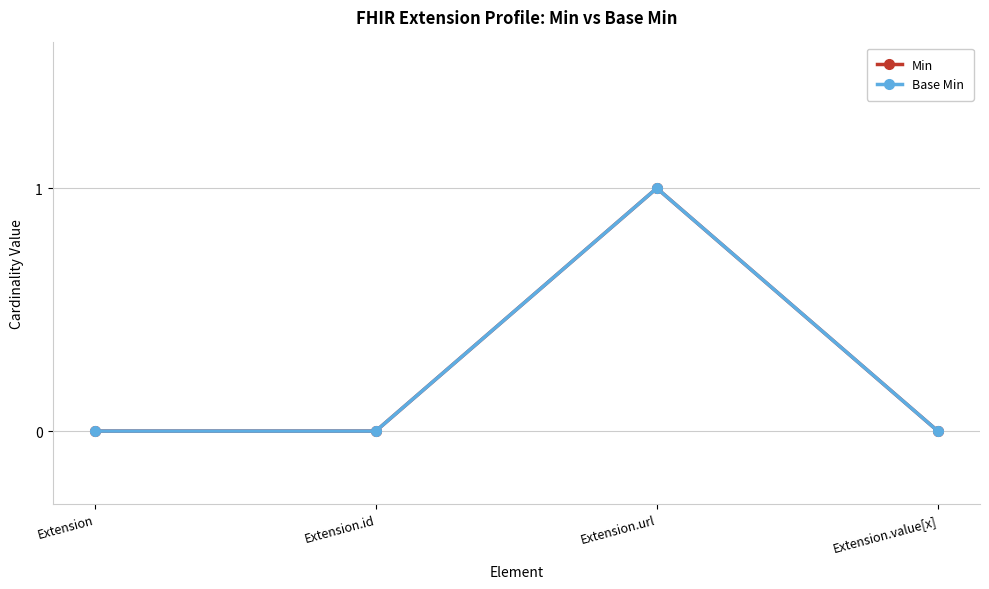

What is the difference between the maximum and second lowest values in the Min series?

1